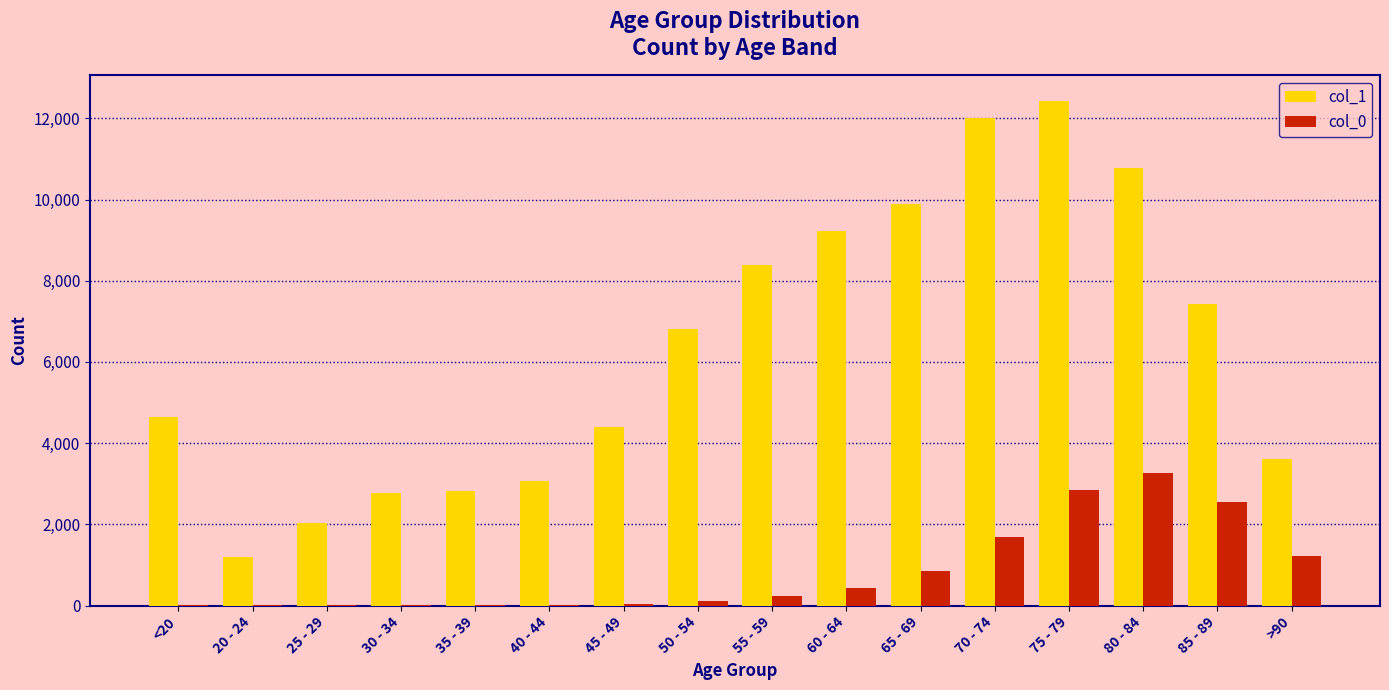

The value of col_0 at 85 - 89 is 2548. True or false?

True